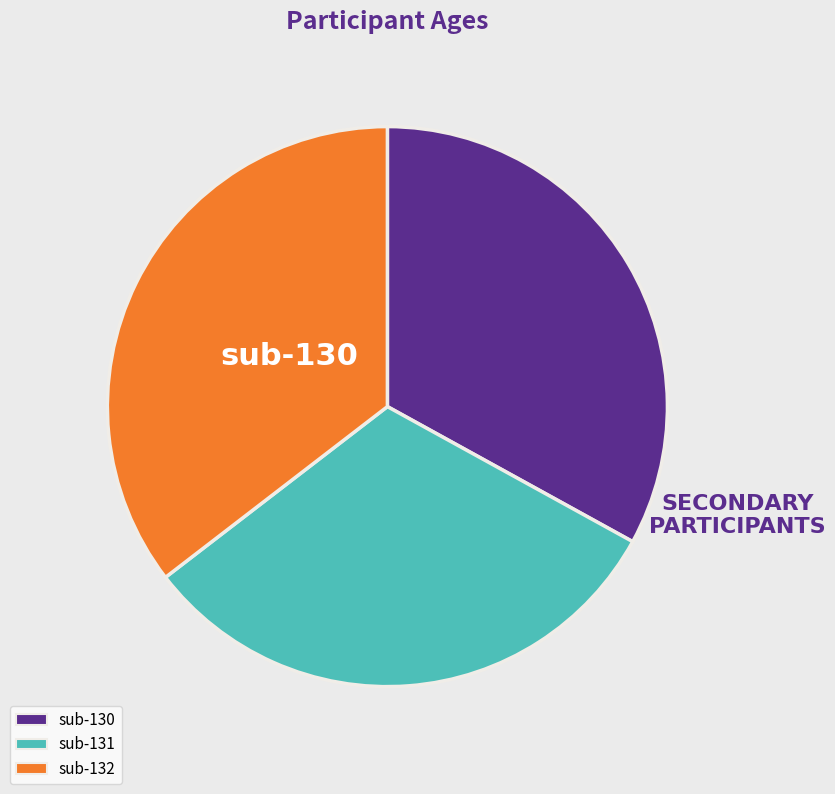

What percentage is the sub-132 slice, to the nearest percent?

35%